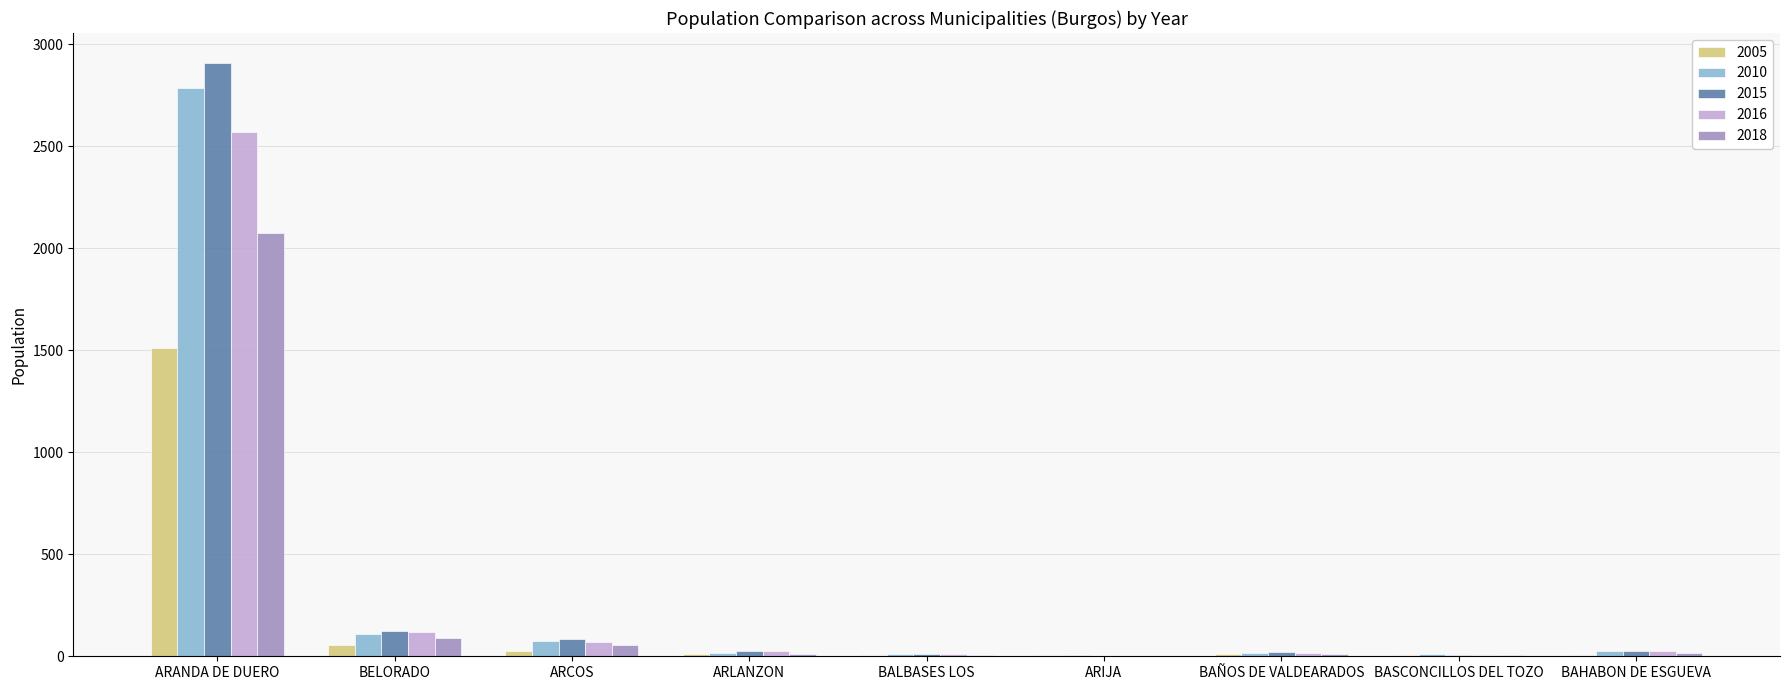

At which category is the sum across all series the highest?

ARANDA DE DUERO